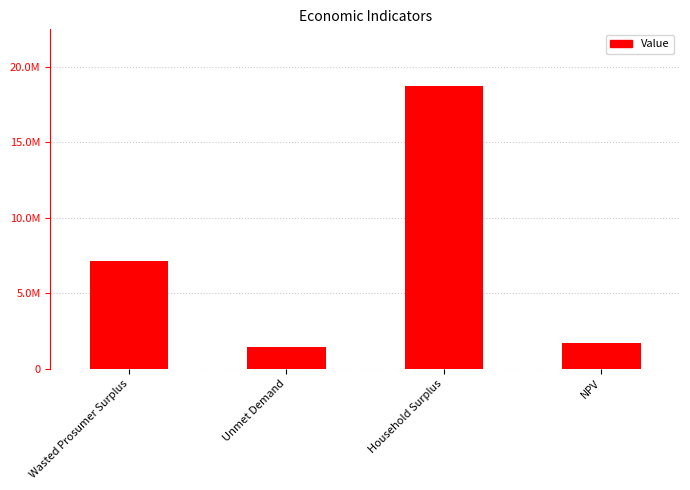

Approximately how many times larger is the value at Wasted Prosumer Surplus compared to Unmet Demand?

5.0